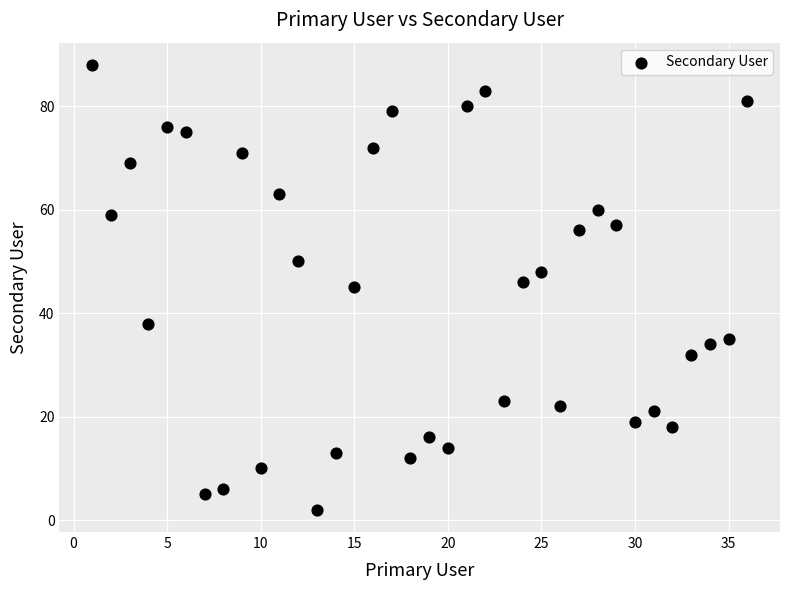

What is the range of Y values (max minus min)?

86